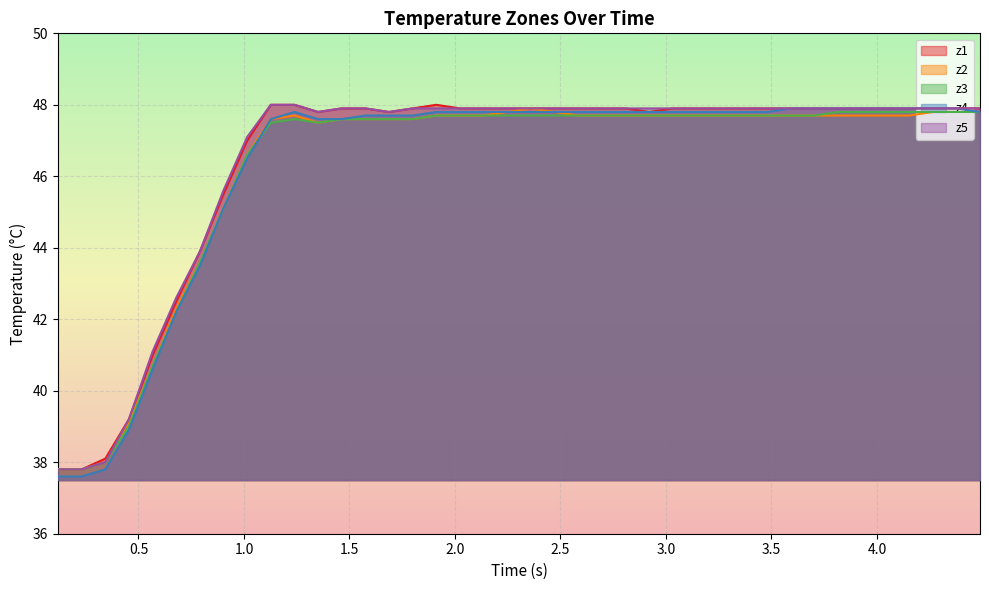

How many lines are shown in the chart?

5